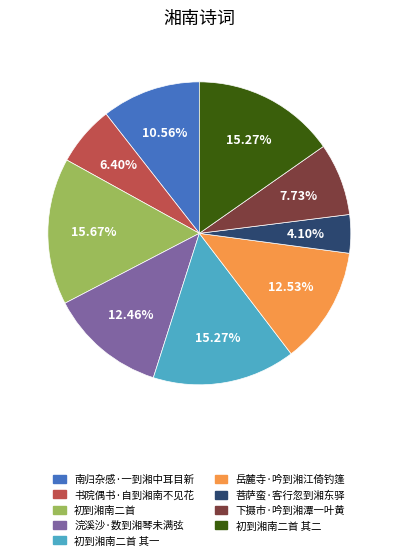

To the nearest percent, what percentage of the pie is 下摄市·吟到湘潭一叶黄?

8%